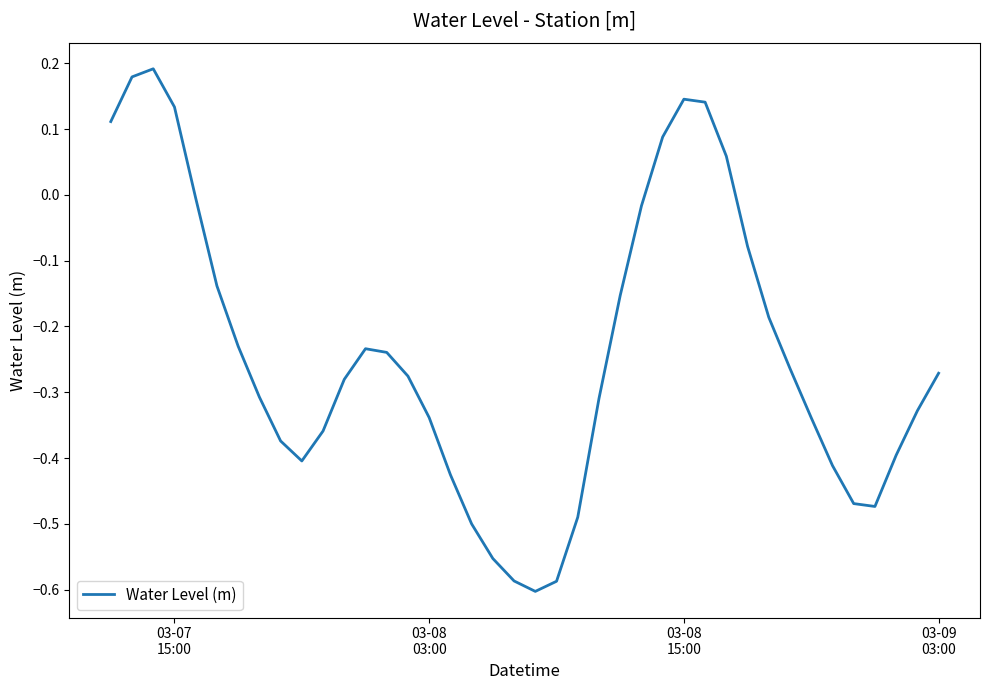

What is the difference between the maximum and minimum values?

0.8